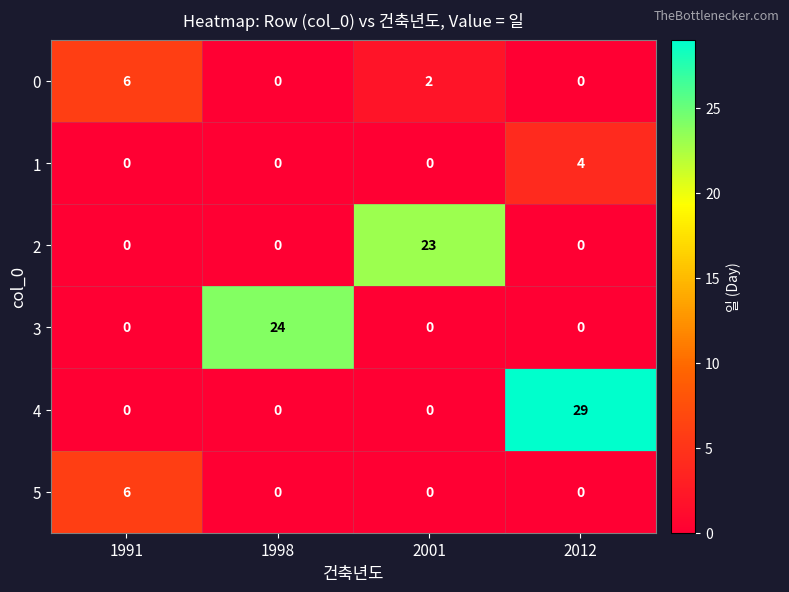

Which series changed the most between 1998 and 2001?

3